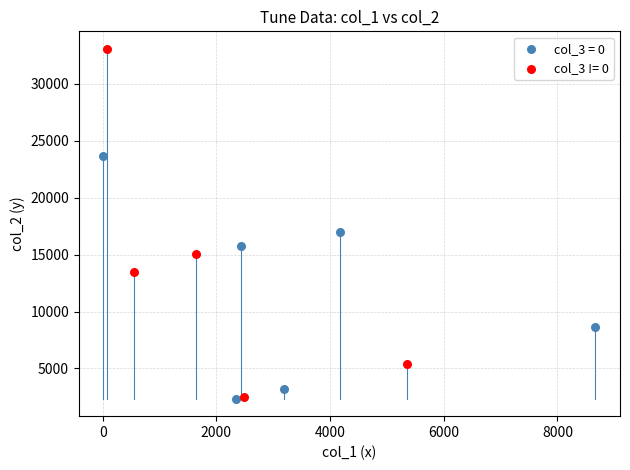

Which series contains the highest Y value?

col_3 != 0